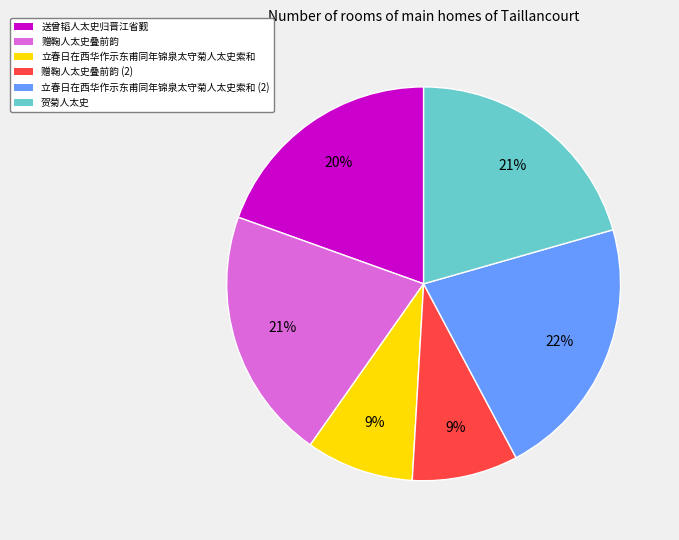

Which category has the biggest portion of the pie?

立春日在西华作示东甫同年锦泉太守菊人太史索和 (2)